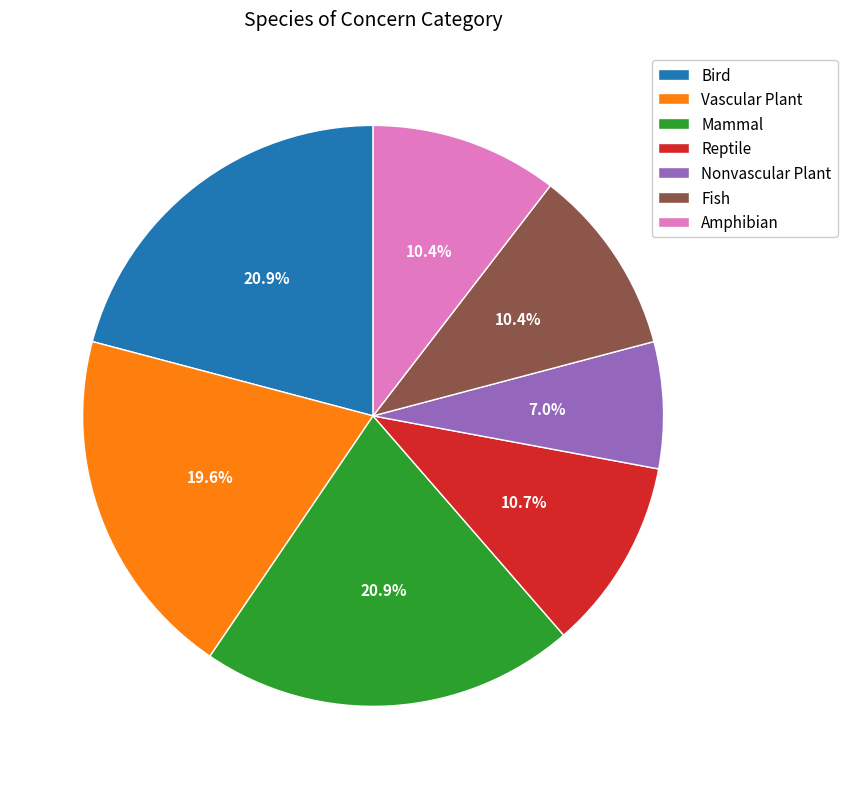

How many segments does this pie chart have?

7